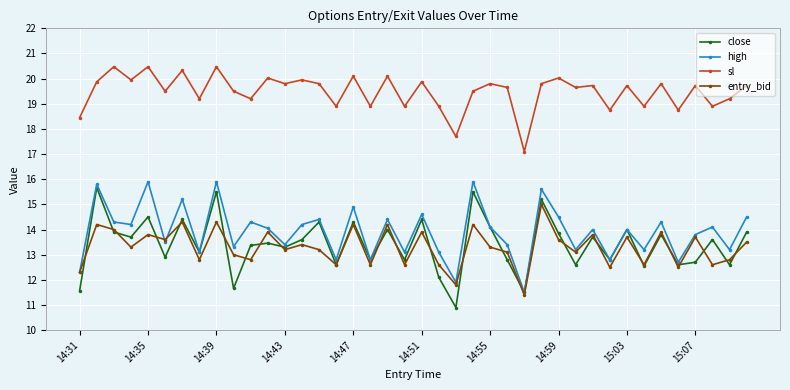

What is the smallest value displayed?

10.9